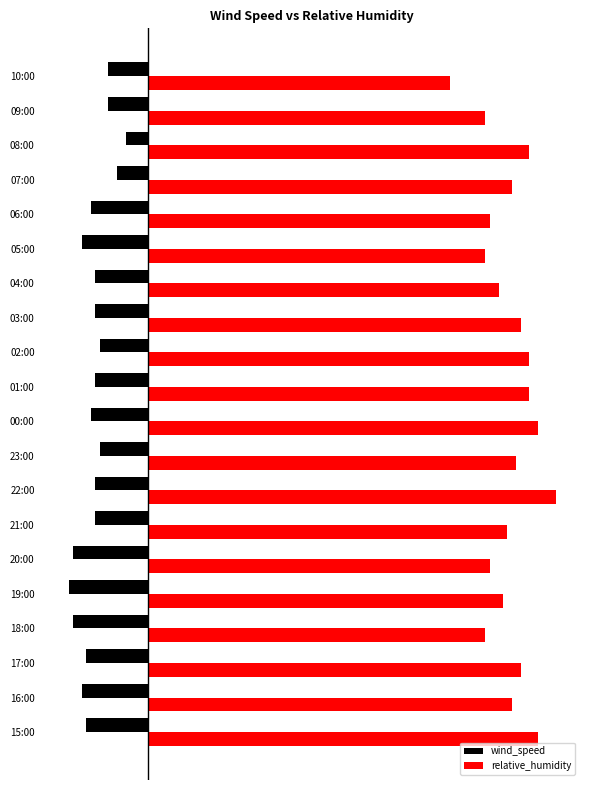

What is the lowest value of the wind_speed series?

-18